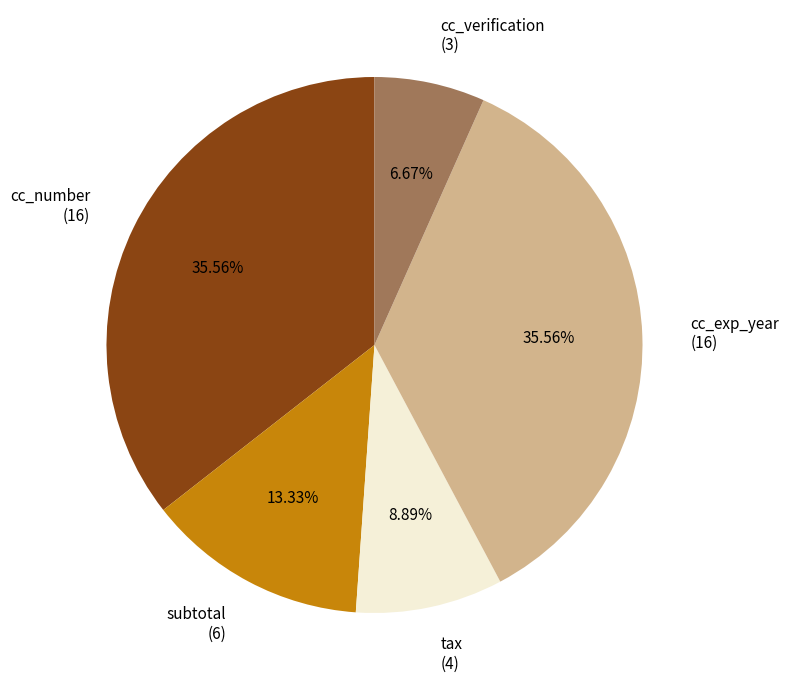

Is it true that tax is 9% of the pie?

True